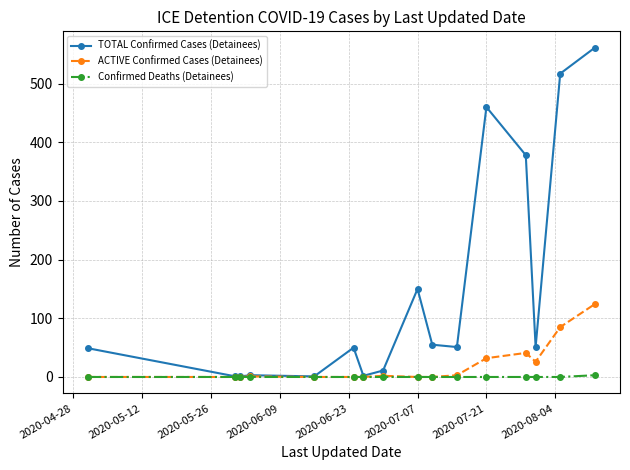

What is the highest value of the TOTAL Confirmed Cases (Detainees) series?

561